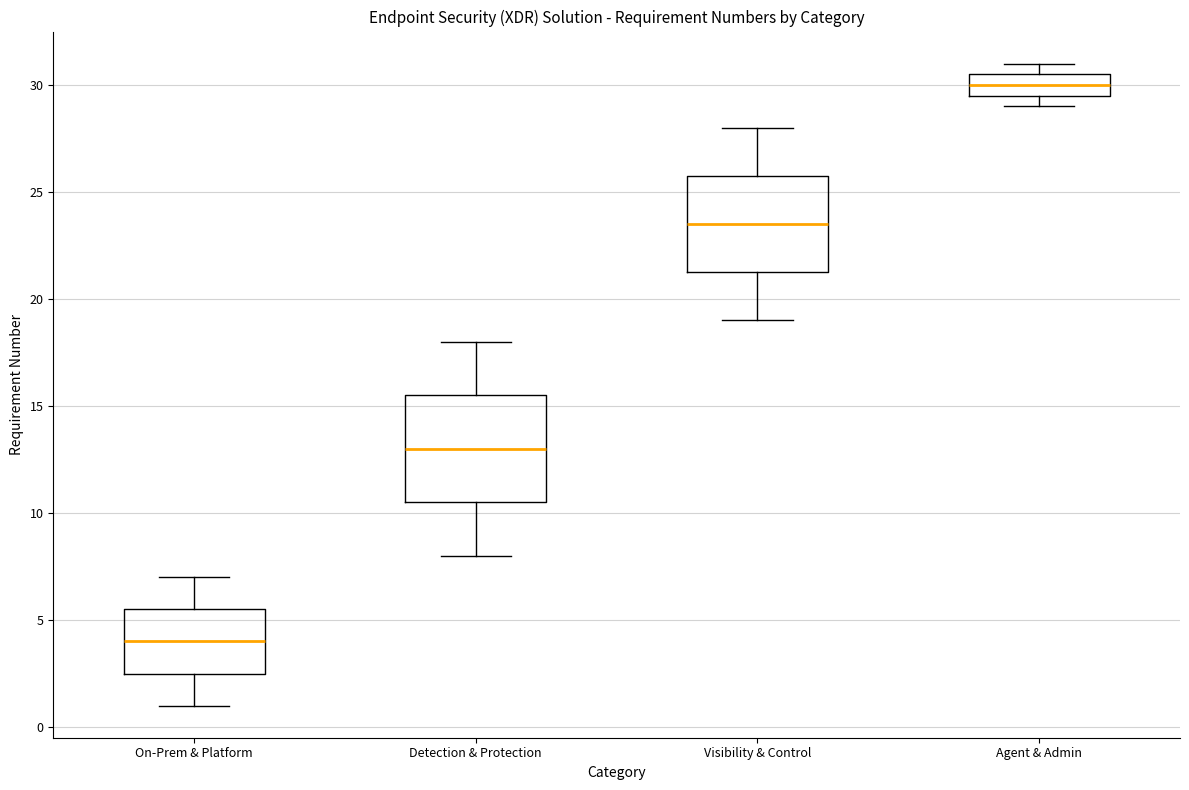

Where is the lower edge of the box for Visibility & Control on the y-axis? The values are not printed on the chart, so give them approximately, as read against the axis.

21.5